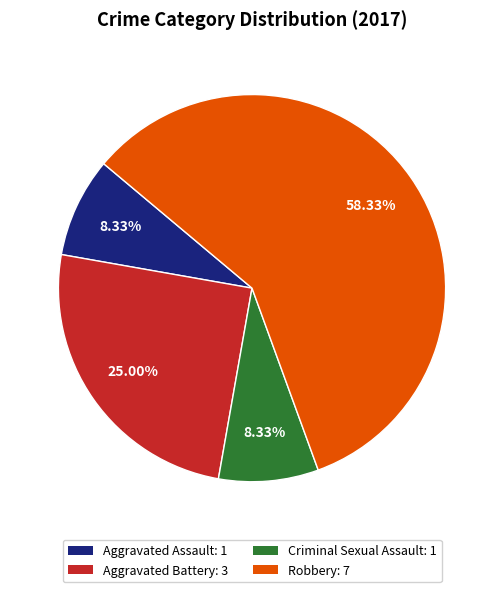

Approximately how many times larger is the value at Aggravated Battery: 3 compared to Aggravated Assault: 1?

3.0